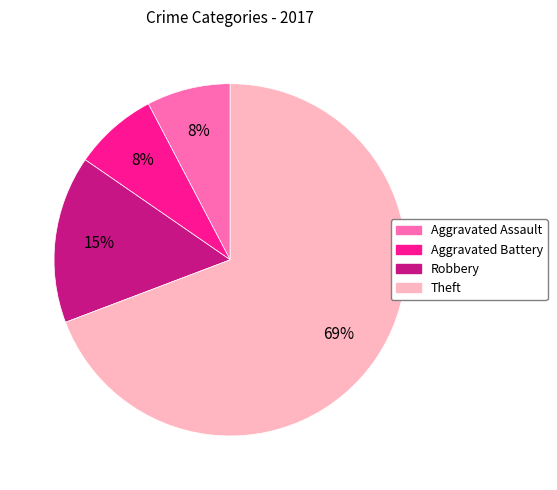

Combined, do Theft and Aggravated Assault account for over 50%?

Yes